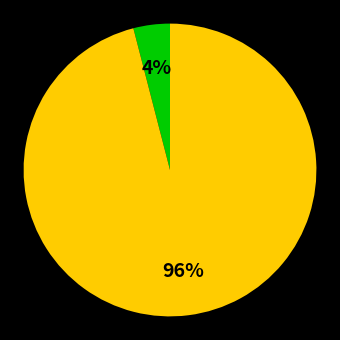

How many slices are in this pie chart?

2